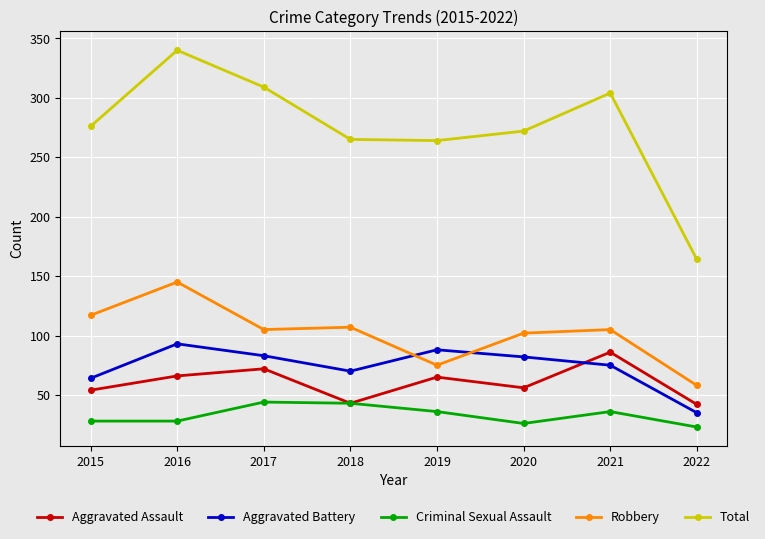

What is the value of the Total point at the 7th from the left?

304